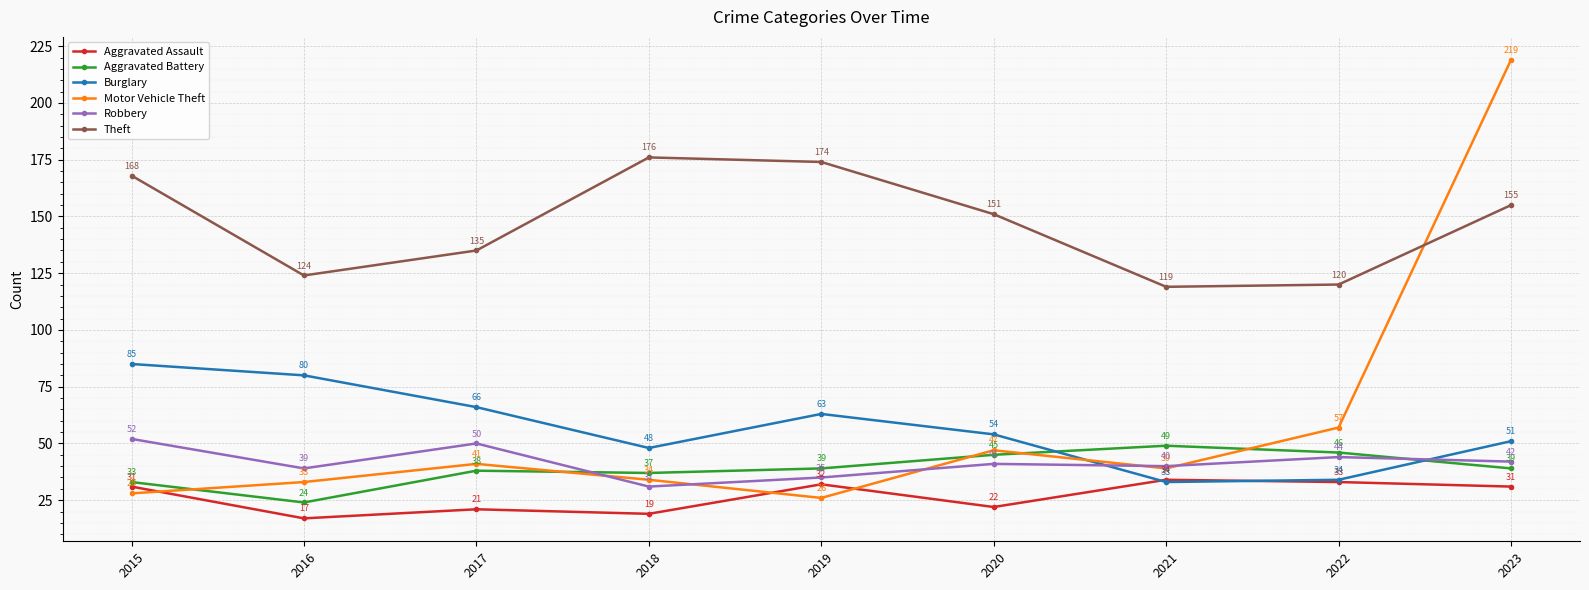

What is the greatest value displayed?

219